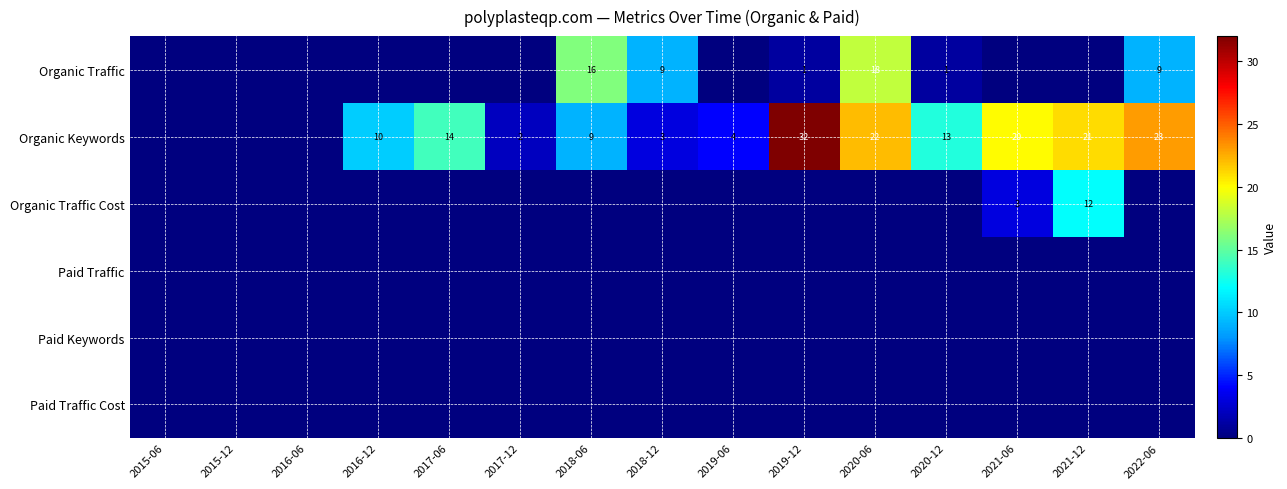

The value of Organic Keywords at 2017-12 is 2. True or false?

True